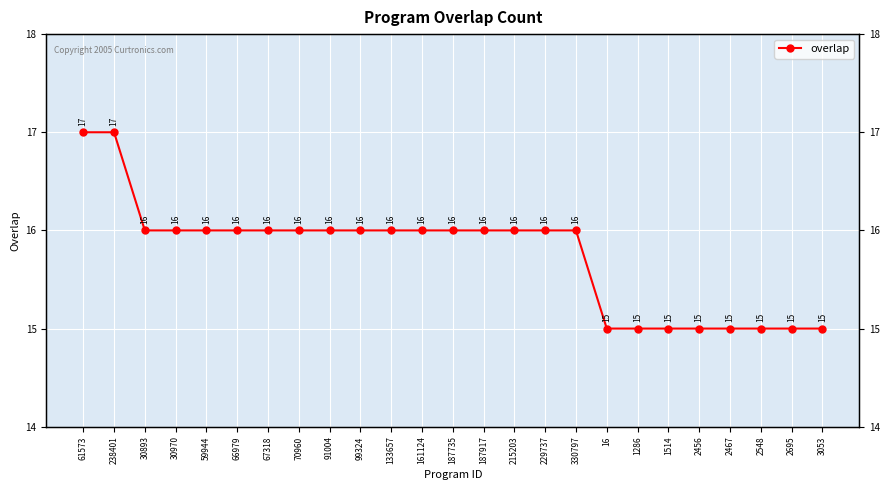

Rank the categories by value from lowest to highest.

16, 1286, 1514, 2456, 2467, 2548, 2695, 3053, 30893, 30970, 59944, 66979, 67318, 70960, 91004, 99324, 133657, 161124, 187735, 187917, 215203, 229737, 330797, 61573, 238401